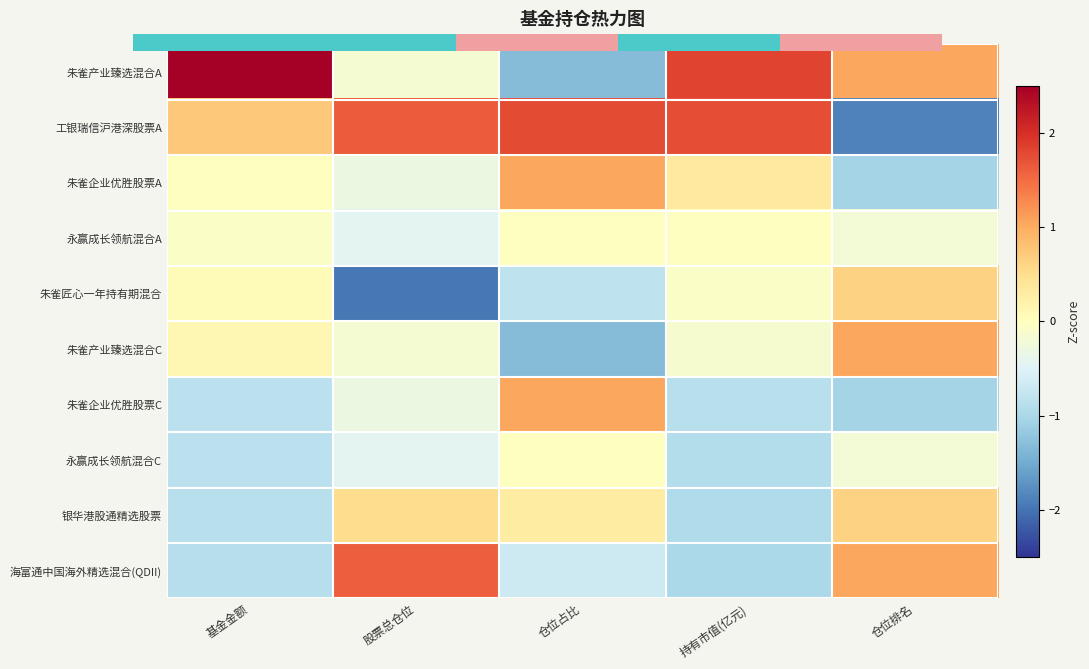

Which series has the largest total across all categories?

工银瑞信沪港深股票A